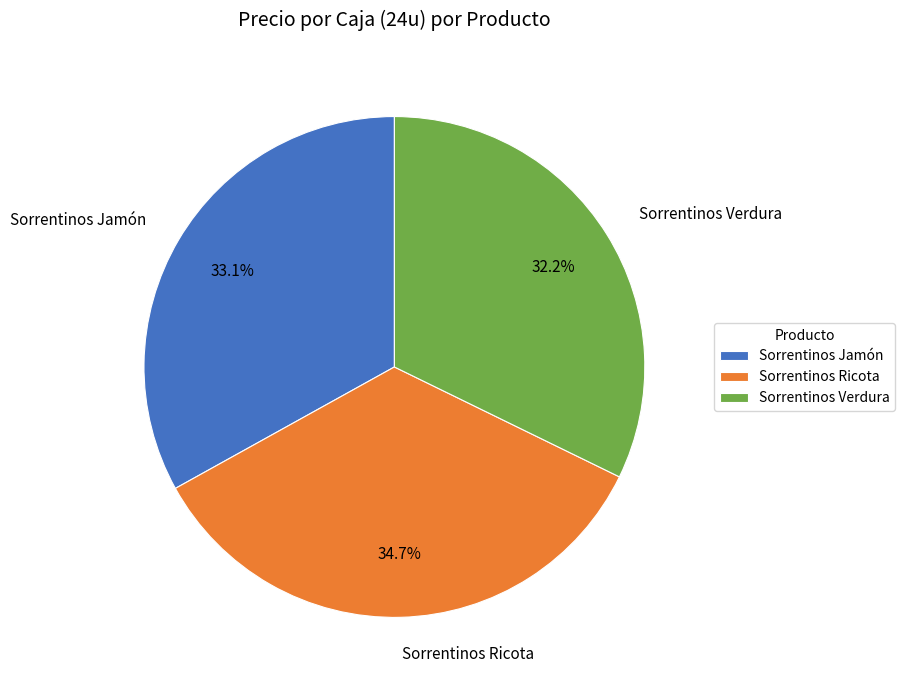

Which category has the smallest portion of the pie?

Sorrentinos Verdura